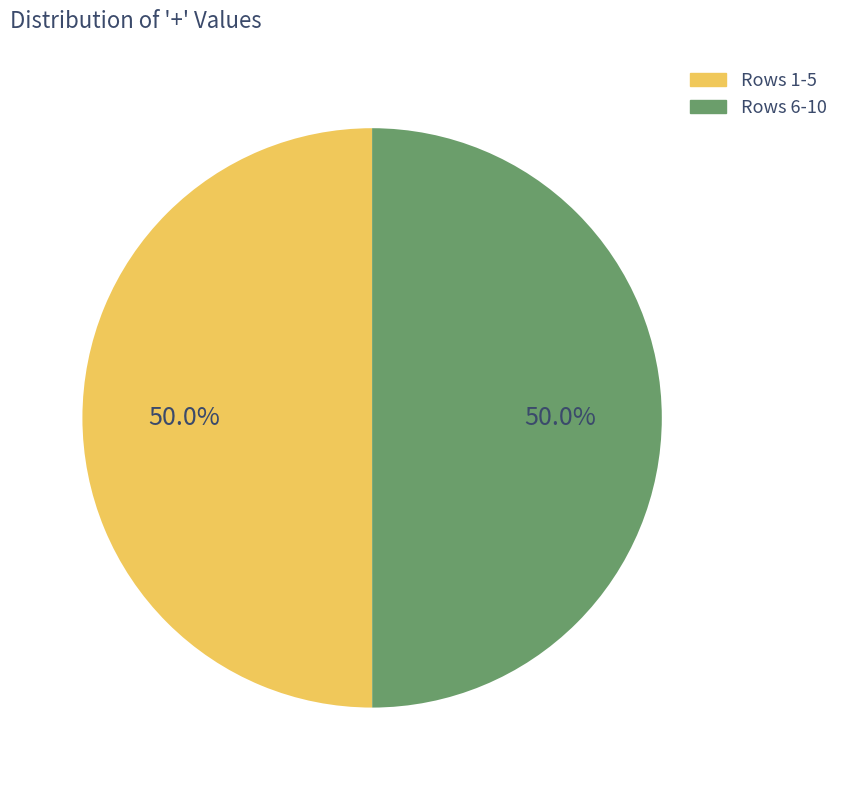

Is there any slice that represents more than half of the pie?

No